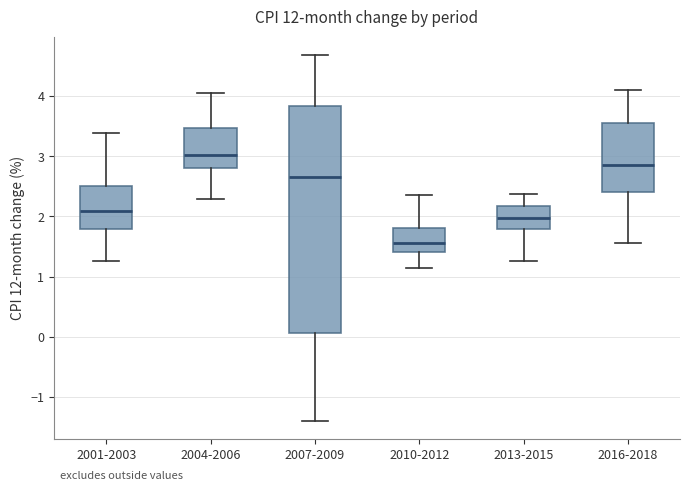

Reading left to right, transcribe this box plot: for each box, give where its median line is, the range the box spans, and where its two whiskers end, as read against the y-axis. The values are not printed on the chart, so give them approximately, as read against the axis.

2001-2003: median 2.1, box 1.8 to 2.5, whiskers 1.3 to 3.4
2004-2006: median 3.0, box 2.8 to 3.5, whiskers 2.3 to 4.0
2007-2009: median 2.6, box 0.1 to 3.8, whiskers -1.4 to 4.7
2010-2012: median 1.6, box 1.4 to 1.8, whiskers 1.2 to 2.4
2013-2015: median 2.0, box 1.8 to 2.2, whiskers 1.3 to 2.4
2016-2018: median 2.9, box 2.4 to 3.6, whiskers 1.6 to 4.1